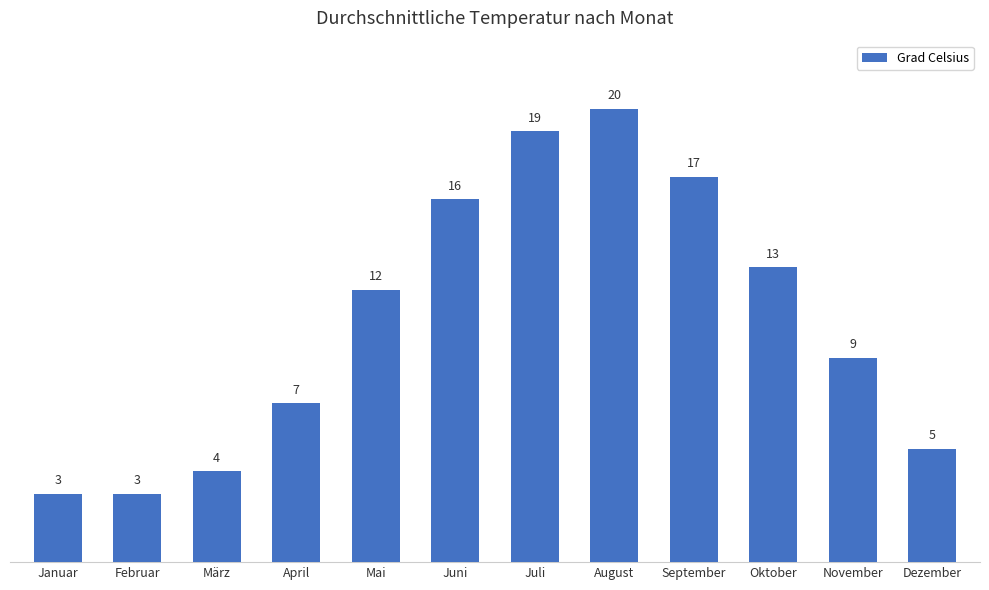

True or false: the data shows 26 at September.

False